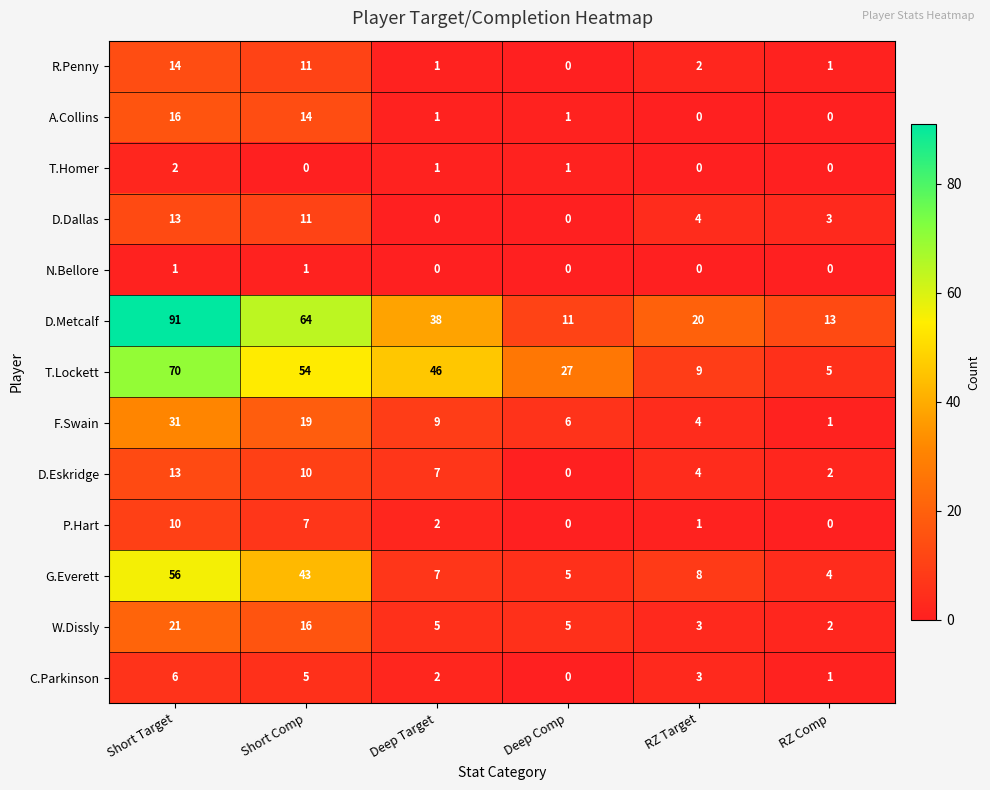

What is the difference between the maximum and minimum values in the R.Penny series?

14